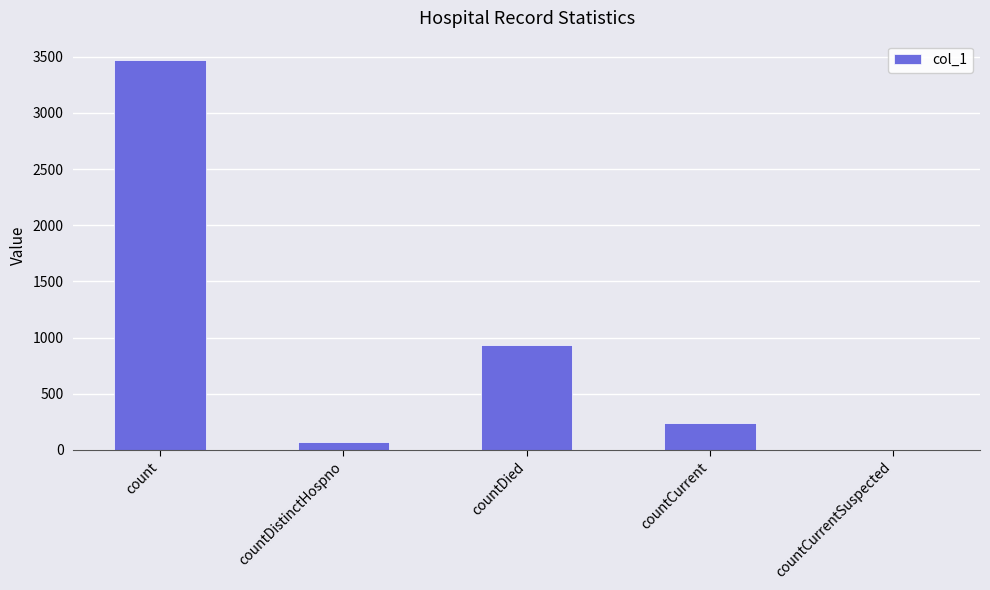

What is the greatest value displayed?

3470